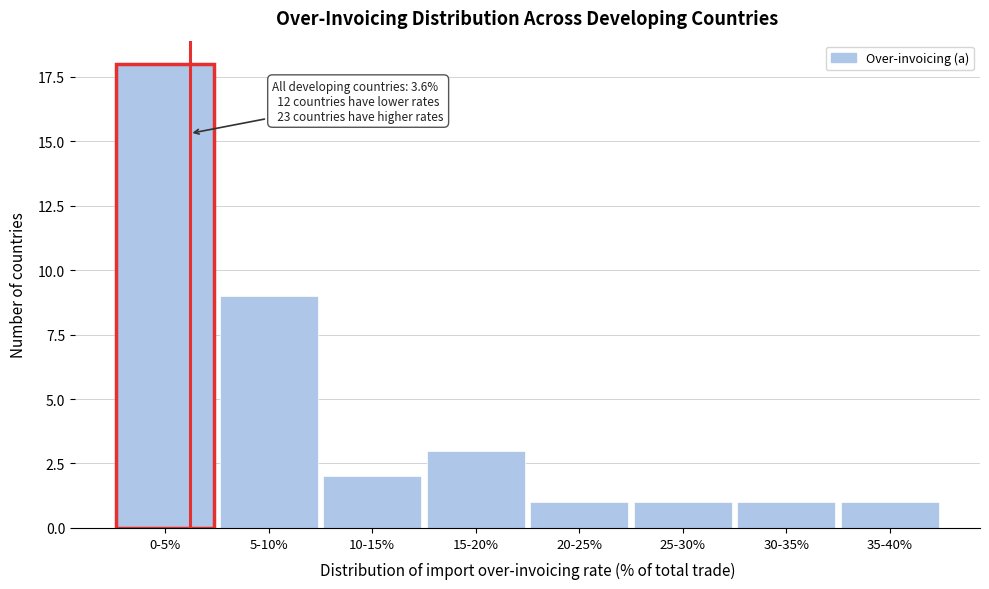

Reading left to right, extract all data points from this chart.

0-5%=18	5-10%=9	10-15%=2	15-20%=3	20-25%=1	25-30%=1	30-35%=1	35-40%=1